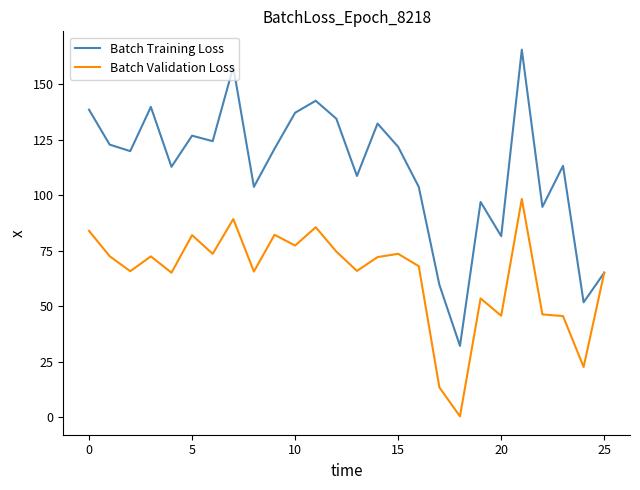

Which series has the largest range (max minus min)?

Batch Training Loss